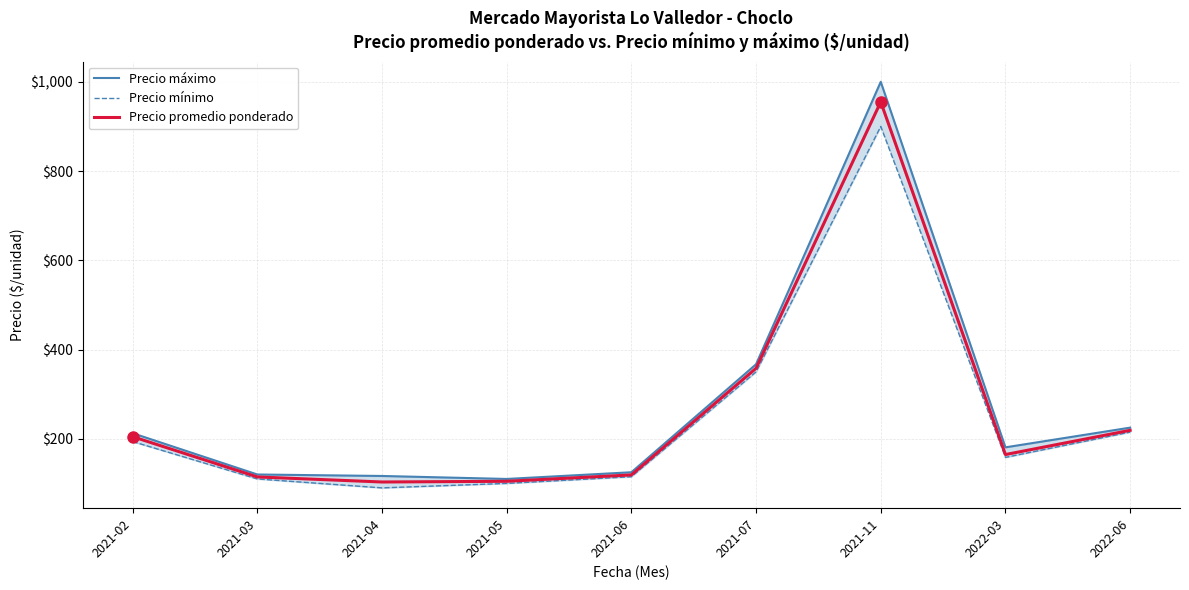

What is the value of the Precio promedio ponderado point at the 2nd from the left?

114.5